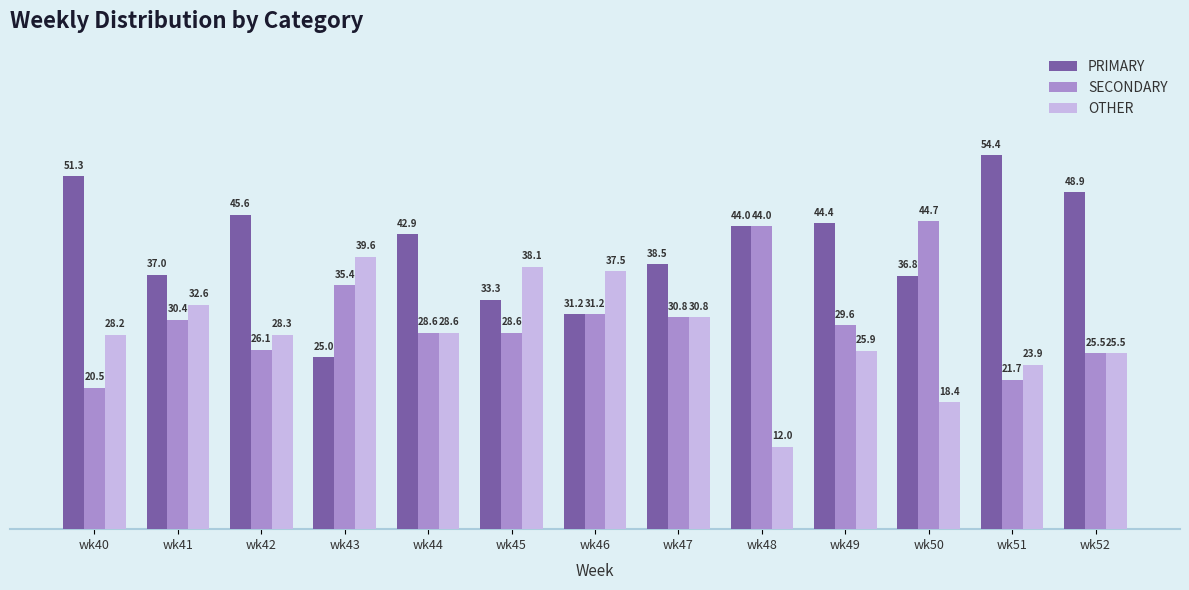

What is the sum of the OTHER values at wk45 and wk52?

63.6